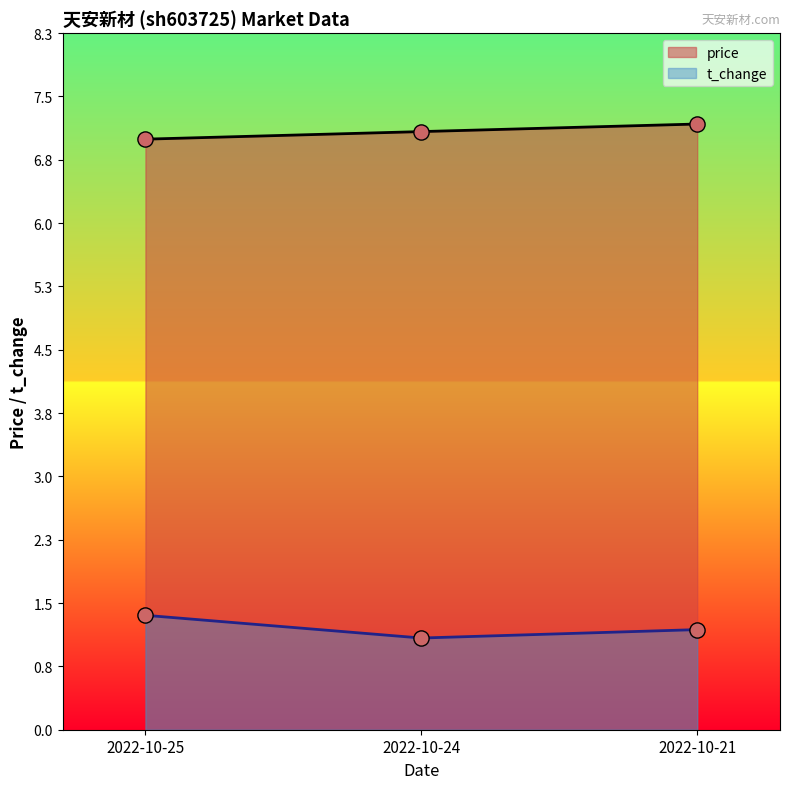

At how many categories does at least one series exceed 4?

3